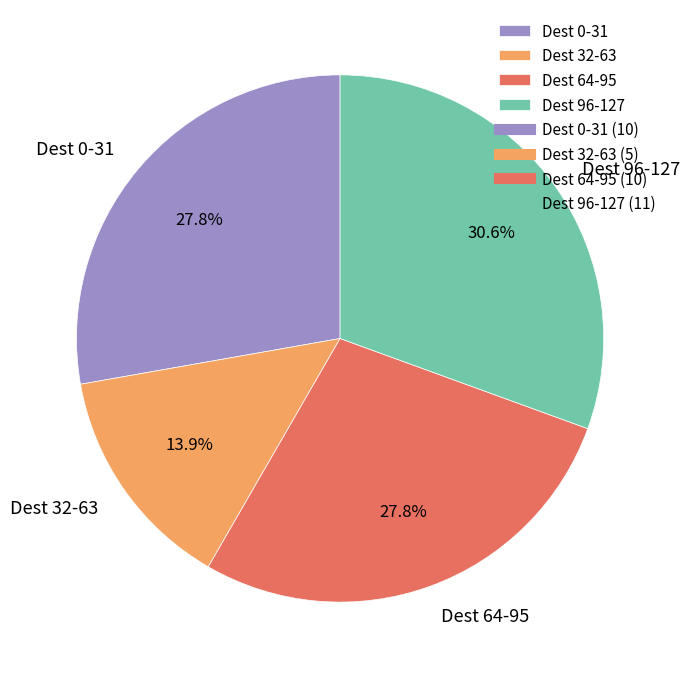

Combined, do Dest 32-63 and Dest 0-31 account for over 50%?

No